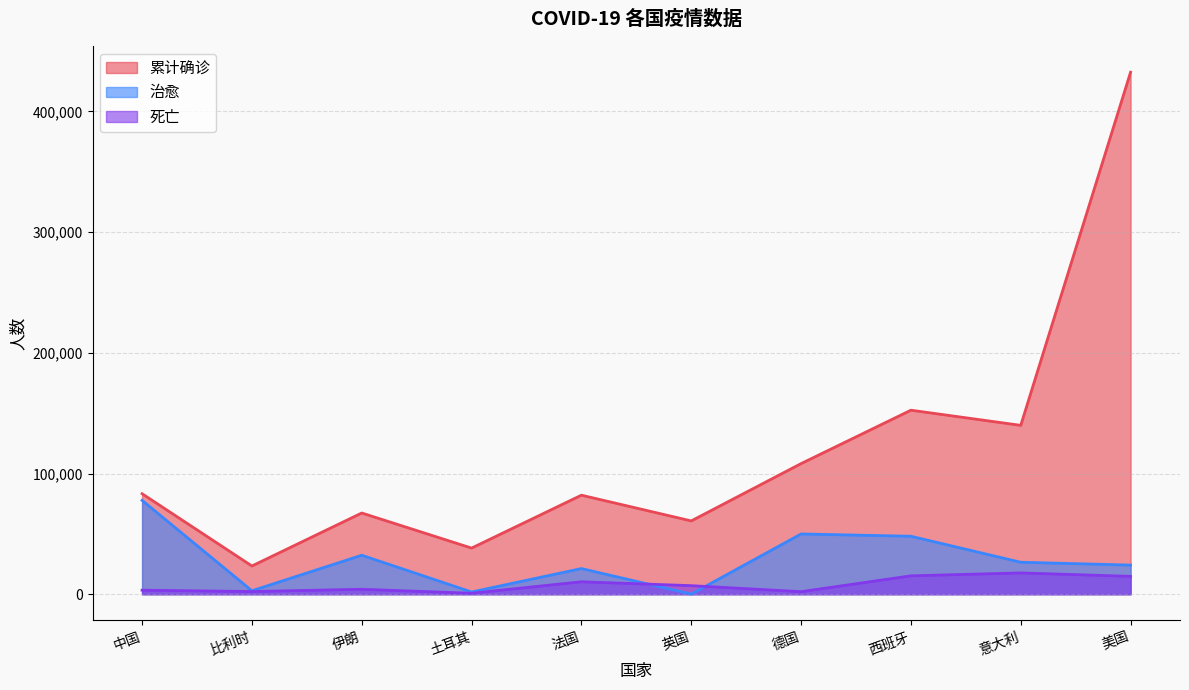

True or false: 累计确诊 and 死亡 intersect in this chart.

False